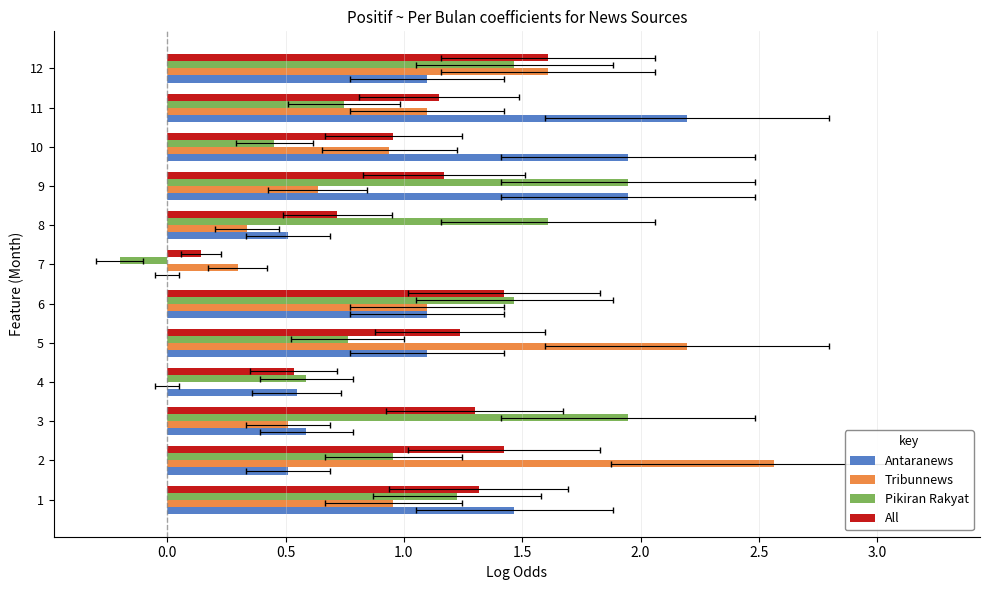

Reading left to right, list all the values displayed in this chart.

Antaranews: 1.5	0.5	0.6	0.5	1.1	1.1	0.0	0.5	1.9	1.9	2.2	1.1
Tribunnews: 1.0	2.6	0.5	0.0	2.2	1.1	0.3	0.3	0.6	0.9	1.1	1.6
Pikiran Rakyat: 1.2	1.0	1.9	0.6	0.8	1.5	-0.2	1.6	1.9	0.5	0.7	1.5
All: 1.3	1.4	1.3	0.5	1.2	1.4	0.1	0.7	1.2	1.0	1.1	1.6